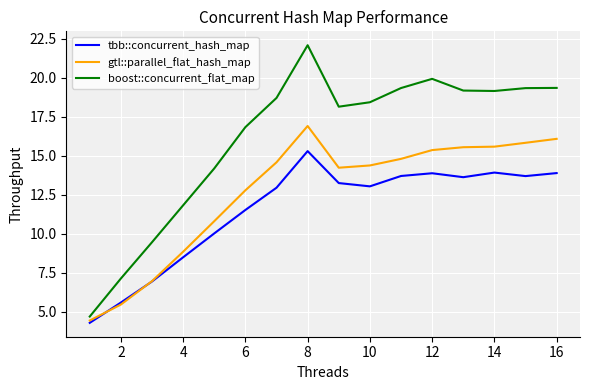

Which series has the largest range (max minus min)?

boost::concurrent_flat_map